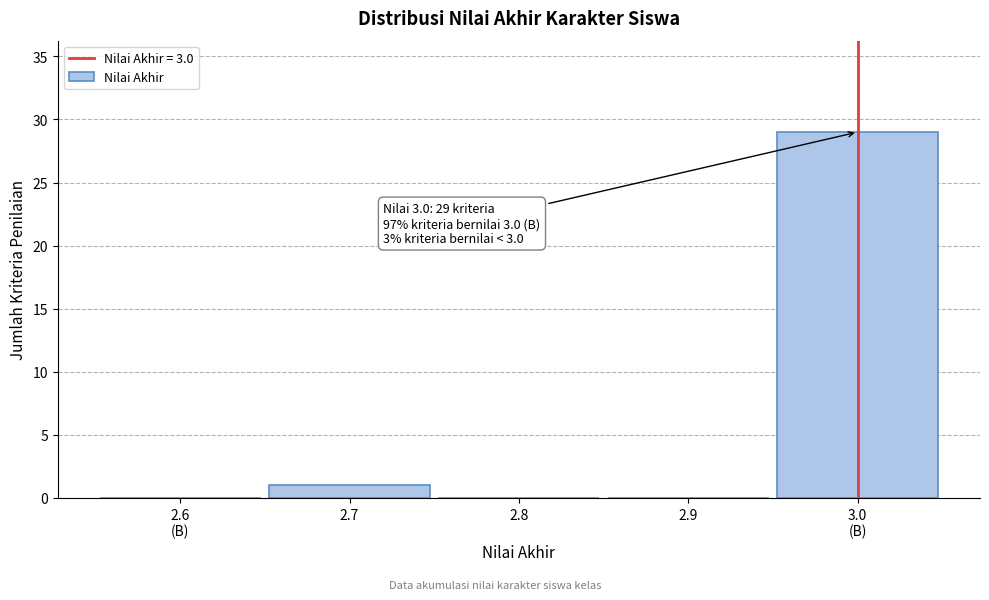

What is the sum of all values?

30